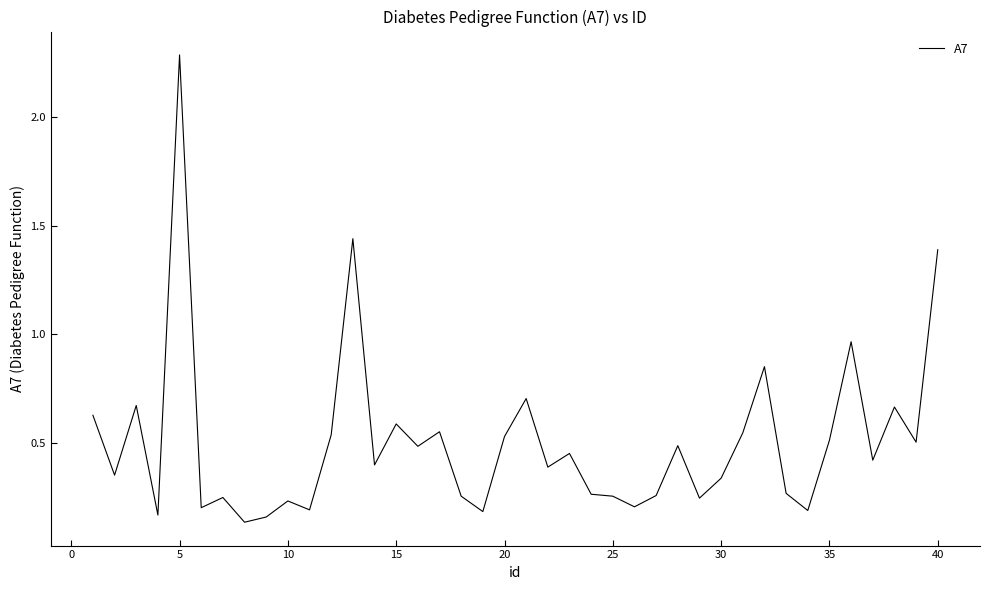

What is the difference between the maximum and minimum values?

2.2